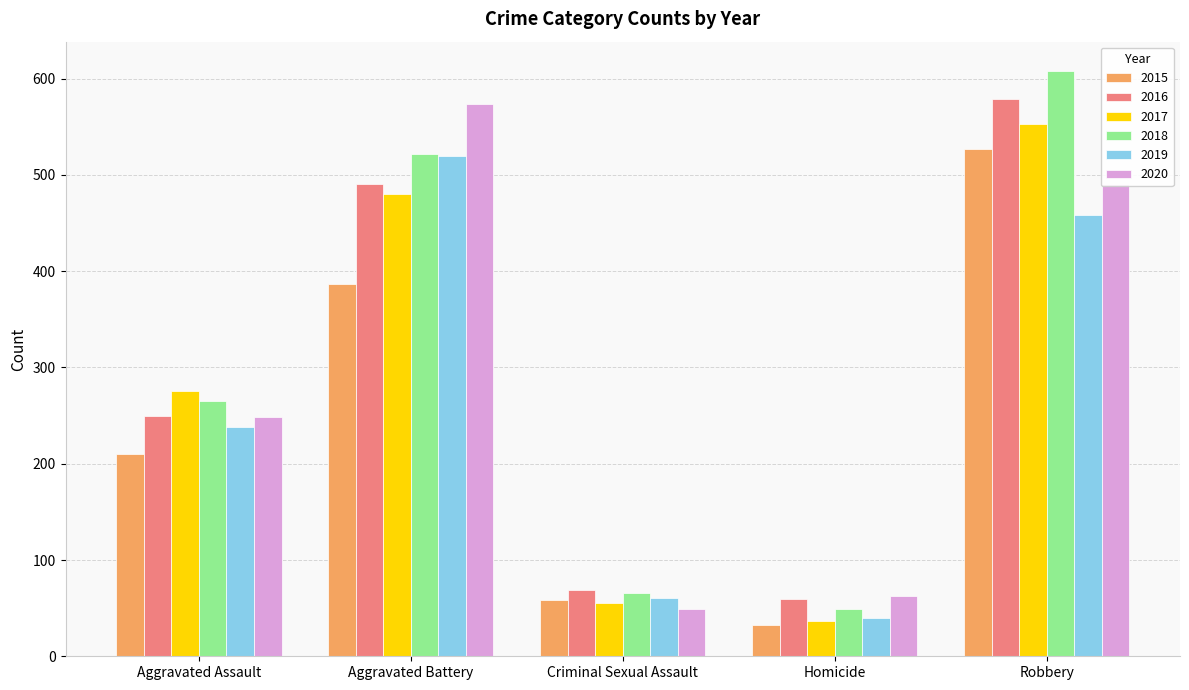

Between Aggravated Battery and Homicide, which series saw the biggest shift?

2020